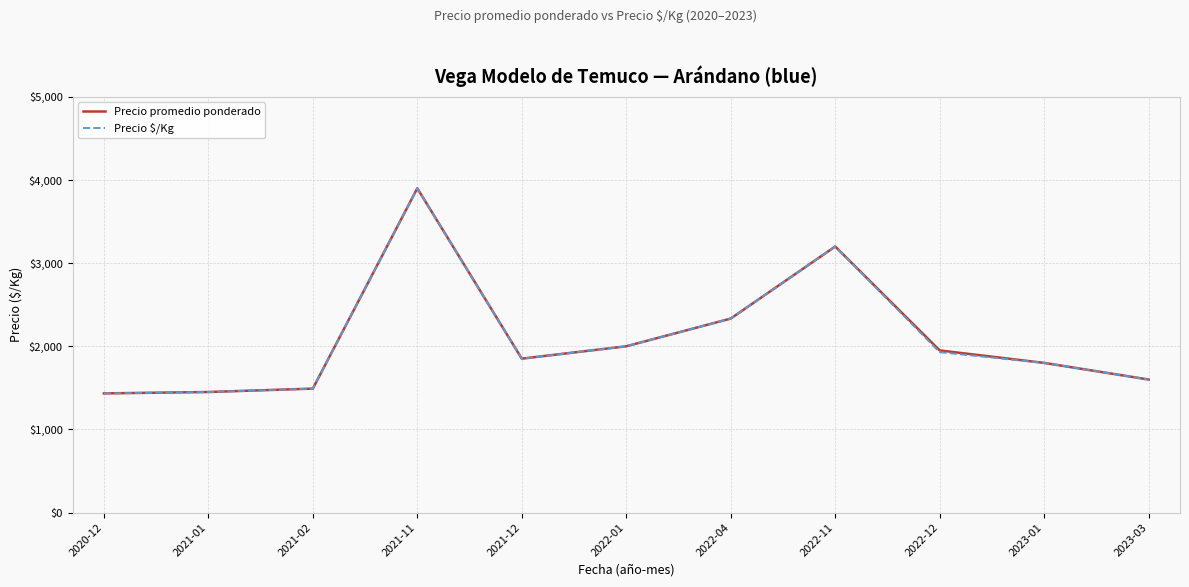

What is the greatest value displayed?

3900.0